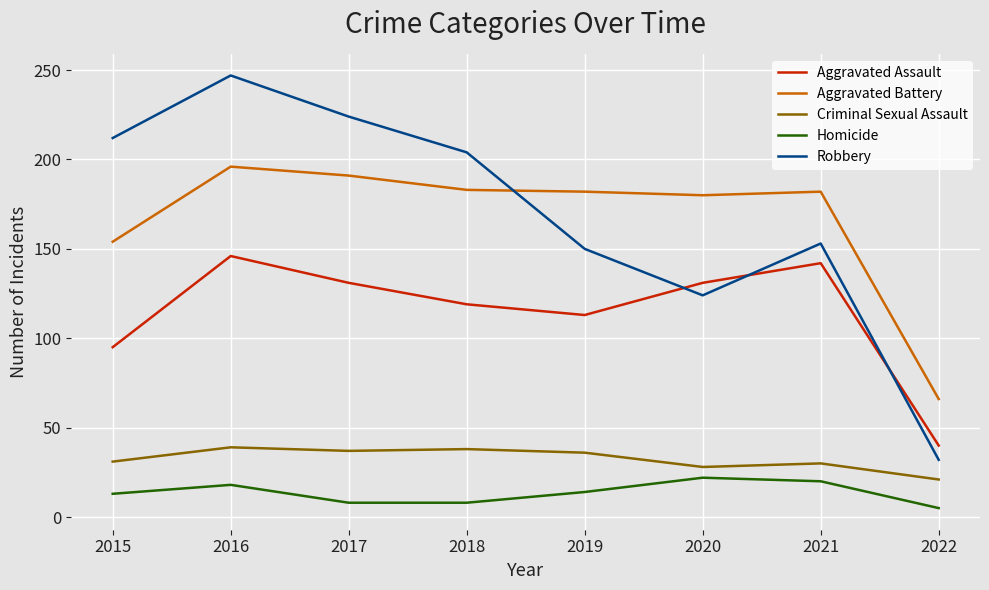

What is the difference between the maximum and minimum values in the Homicide series?

17